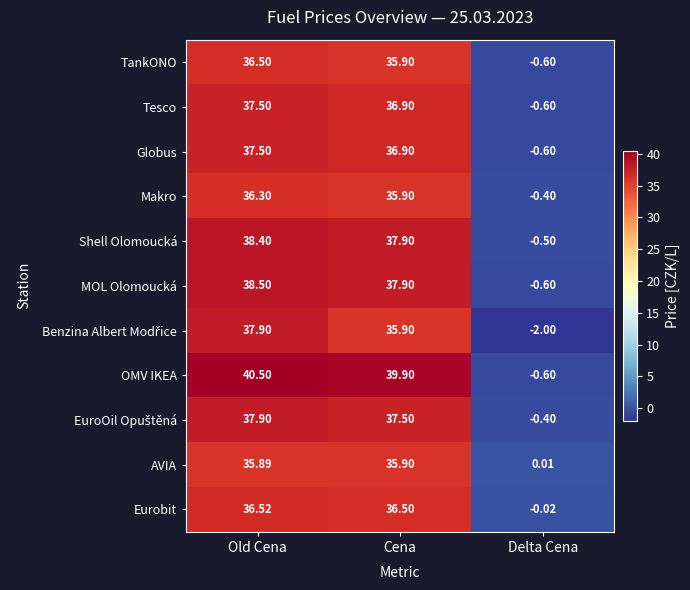

The value of EuroOil Opuštěná at Delta Cena is -0.5. True or false?

False